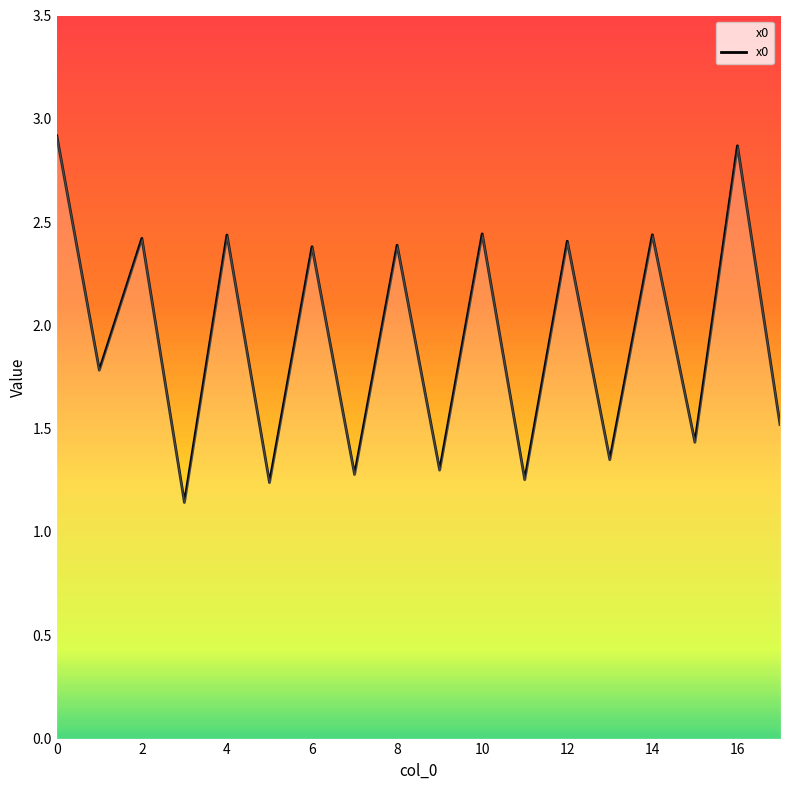

What is the maximum value shown in the chart?

2.9